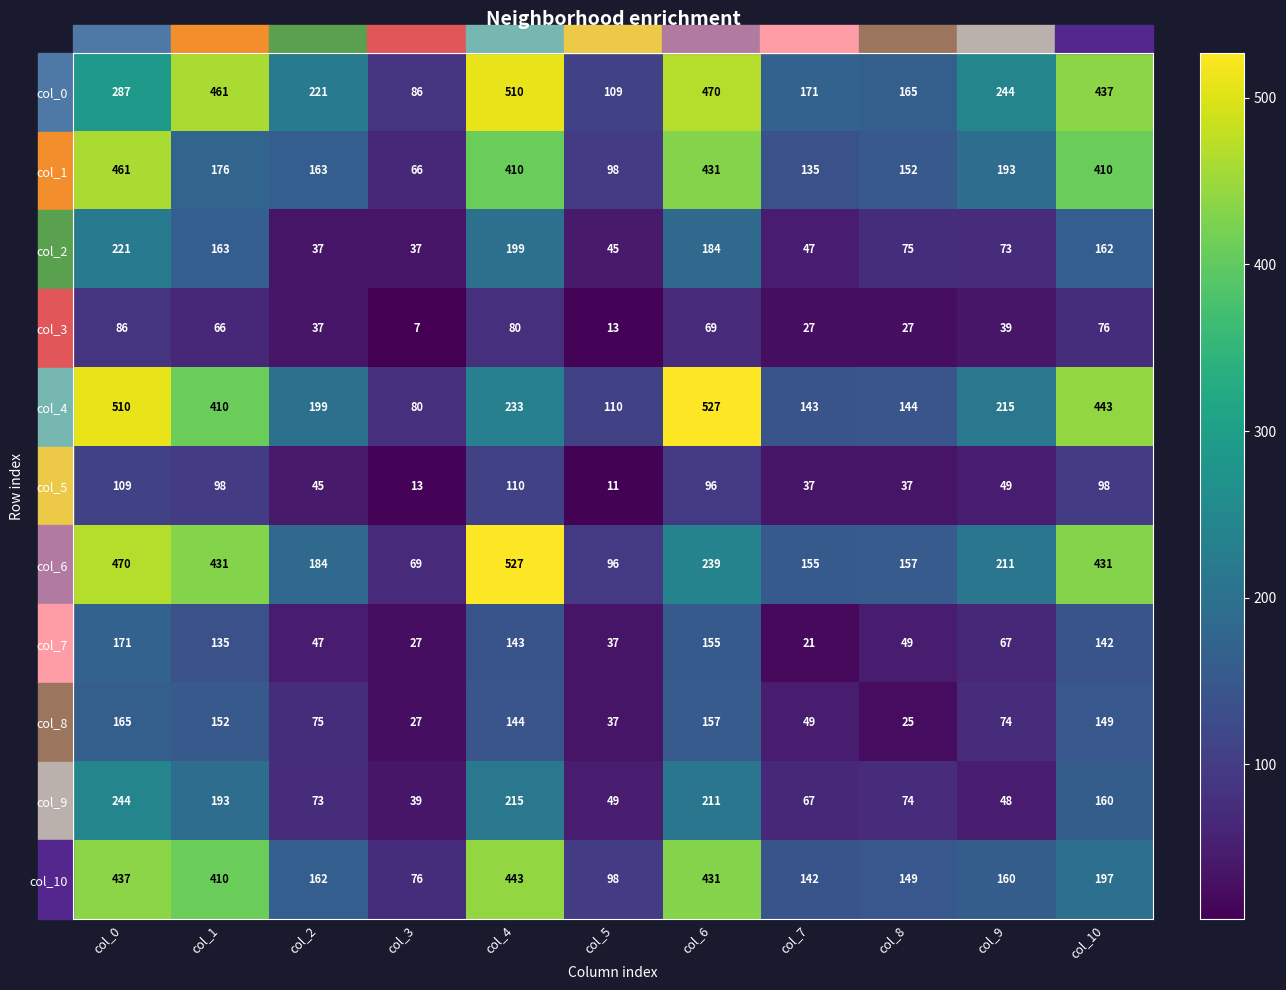

At which category is the sum across all series the highest?

col_0